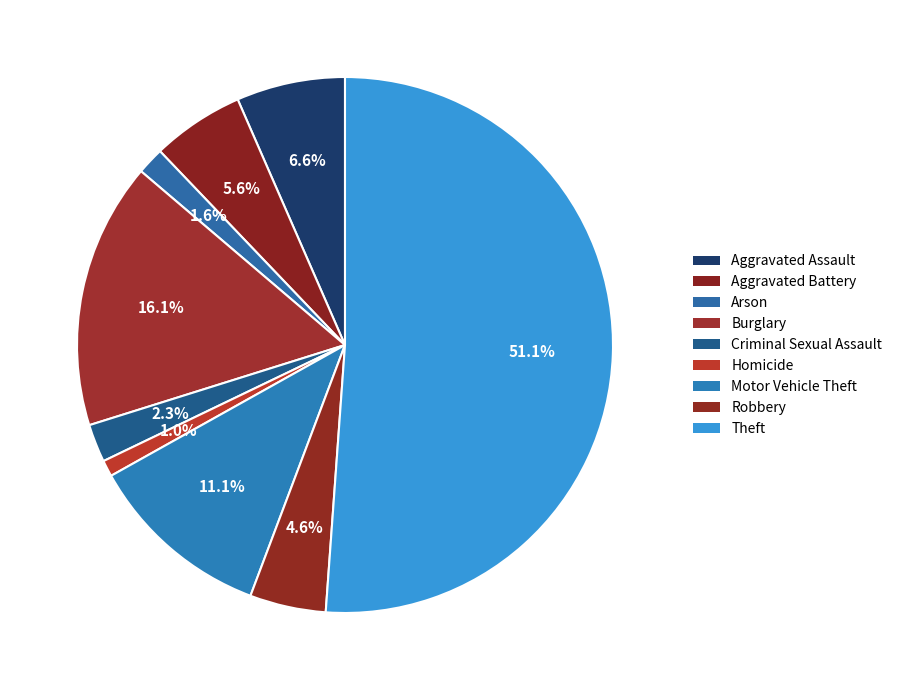

Rank the categories by value from highest to lowest.

Theft, Burglary, Motor Vehicle Theft, Aggravated Assault, Aggravated Battery, Robbery, Criminal Sexual Assault, Arson, Homicide